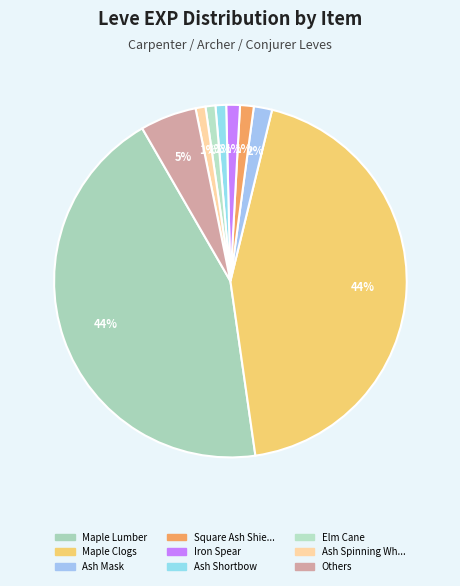

How many slices are in this pie chart?

9